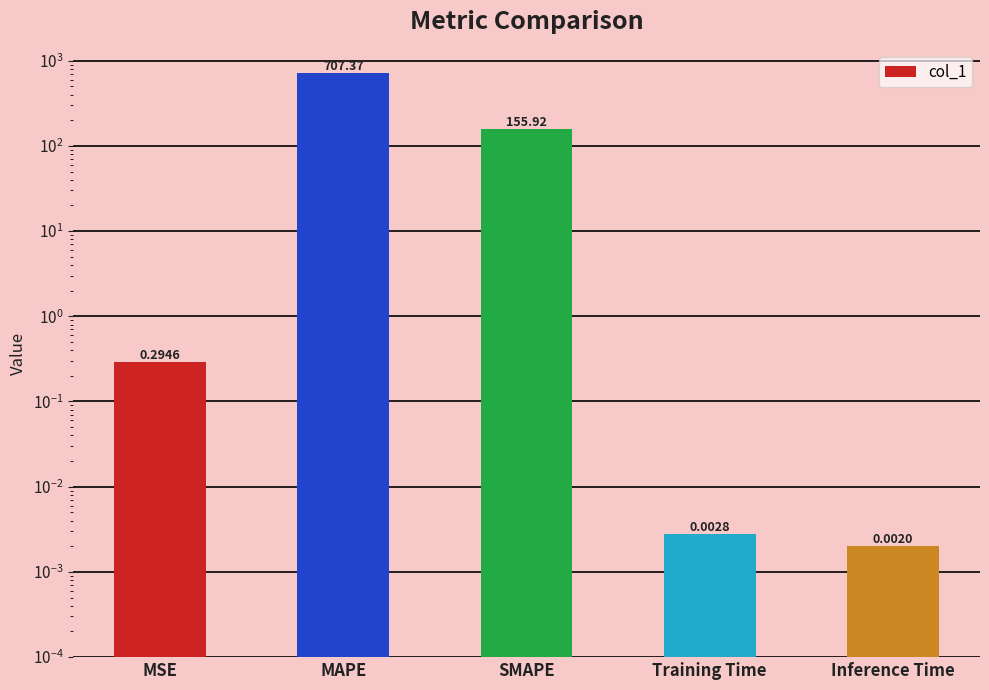

What is the sum of the values at SMAPE and MAPE?

863.3